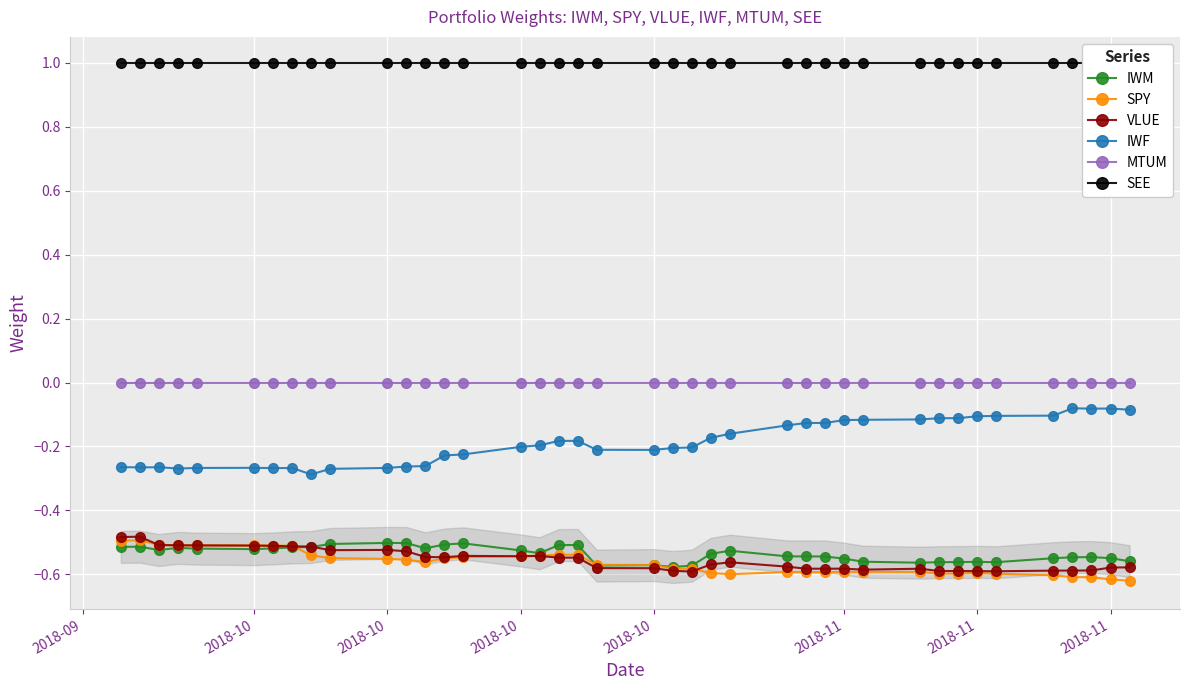

True or false: MTUM and IWM intersect in this chart.

False